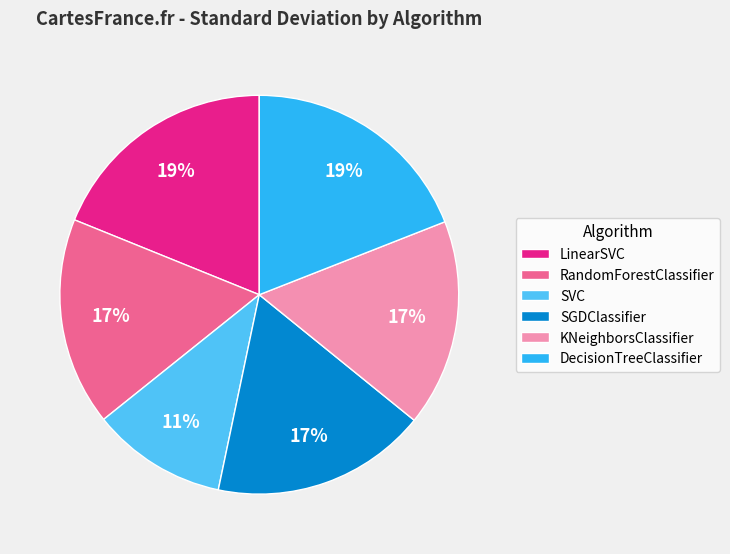

True or false: KNeighborsClassifier accounts for 17% of the total.

True